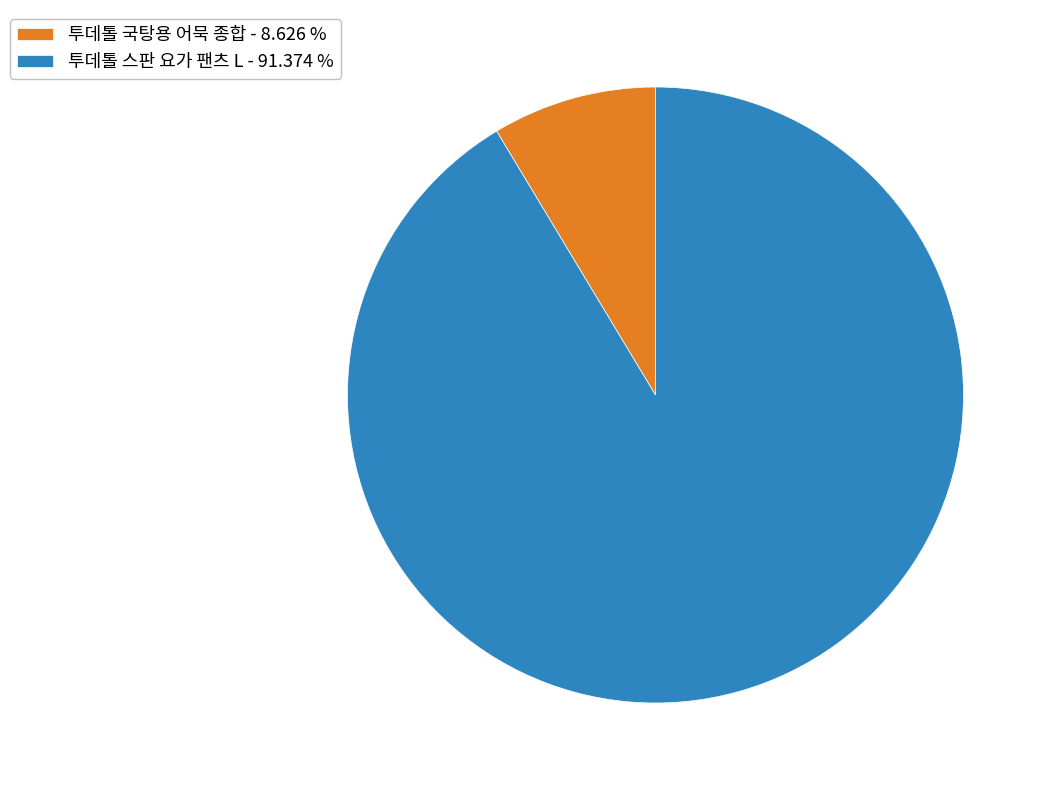

What is the majority slice?

투데톨 스판 요가 팬츠 L - 91.374 %